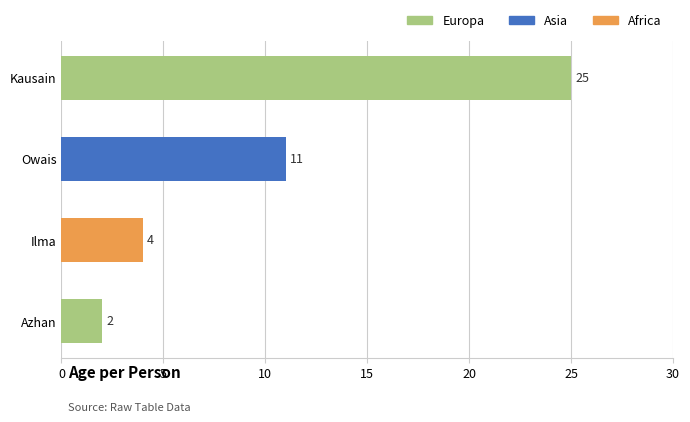

Which label corresponds to the smallest value in the chart?

Azhan